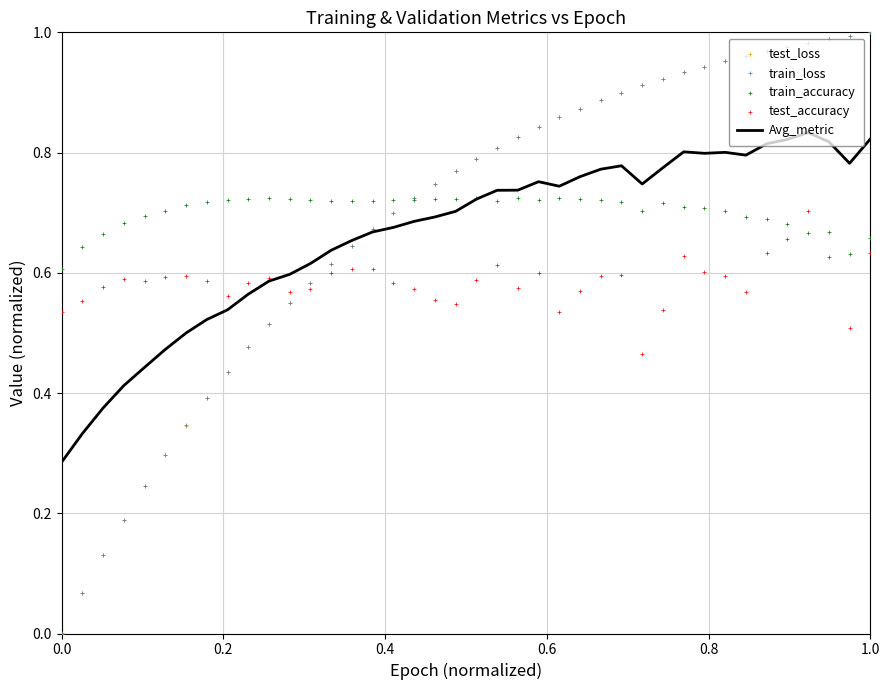

Which series reaches the minimum Y coordinate?

test_loss